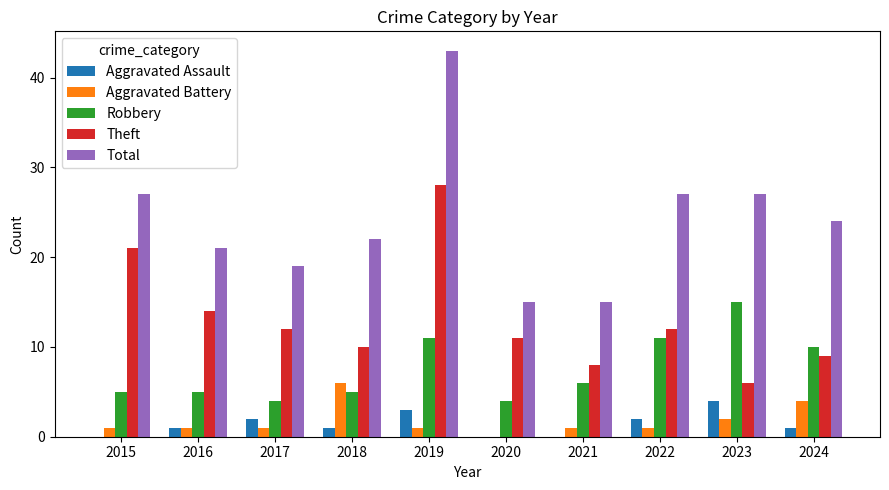

What is the difference between the Aggravated Battery values at 2015 and 2023?

1